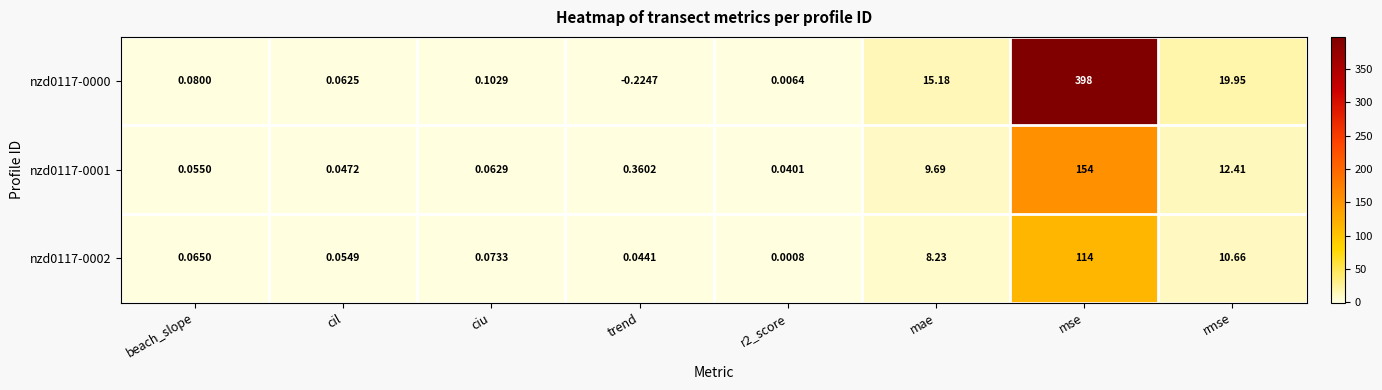

At cil, list the series in order from largest to smallest.

nzd0117-0000, nzd0117-0002, nzd0117-0001